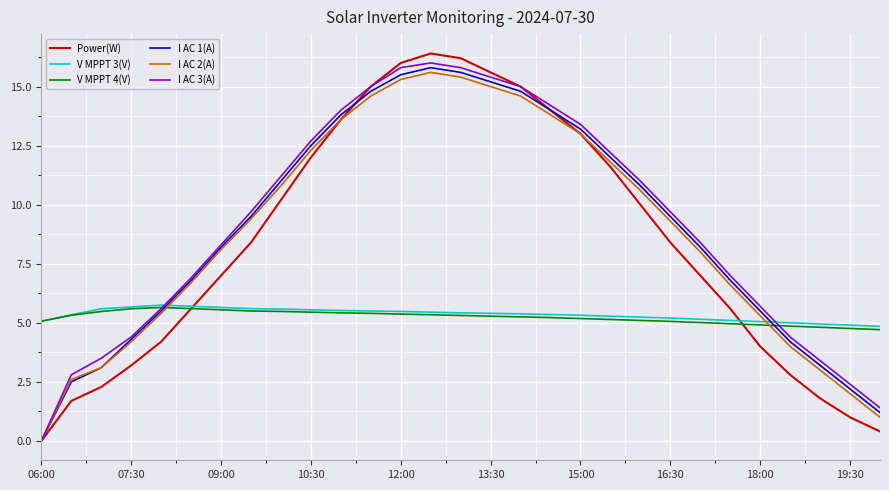

Which series has the widest spread of values?

Power(W)